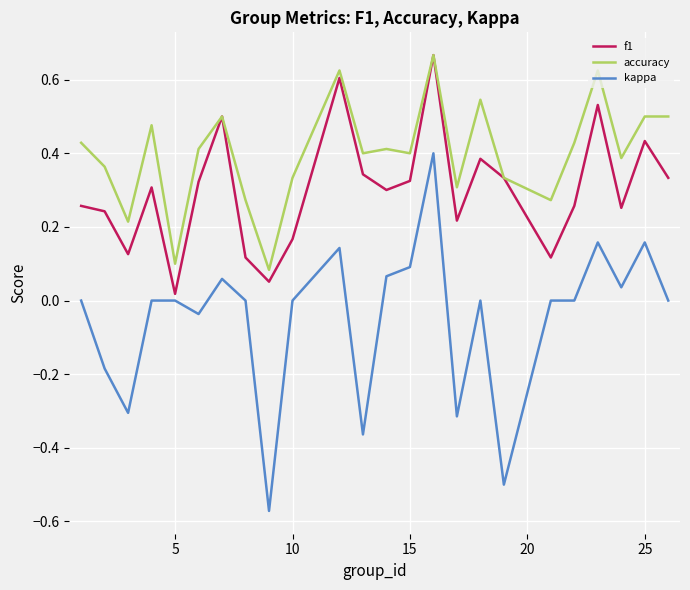

Which series has the largest total across all categories?

accuracy